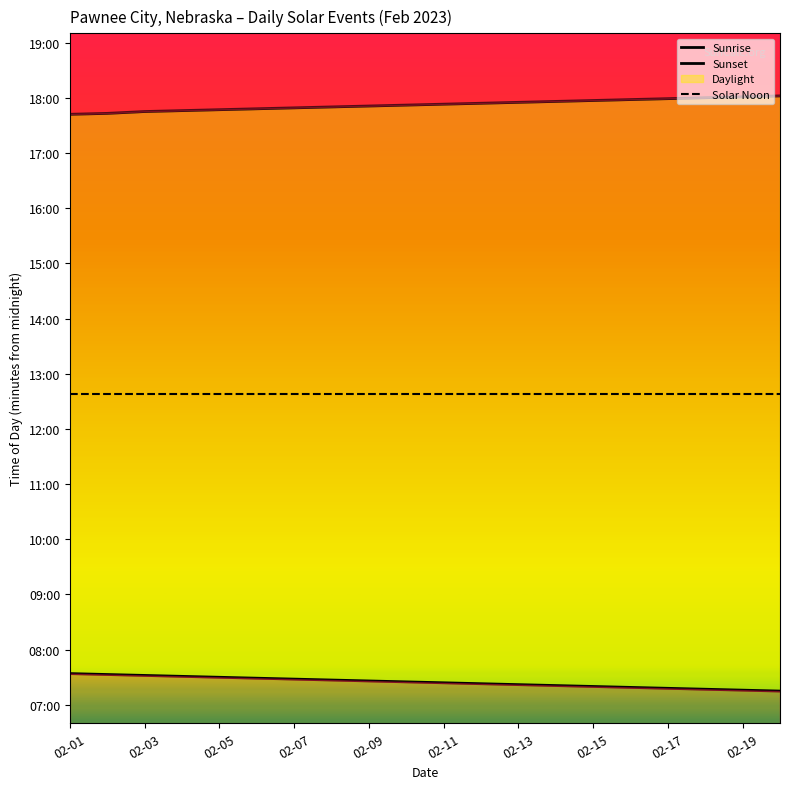

At 02-01, list the series in order from largest to smallest.

Sunset, Solar Noon, Sunrise